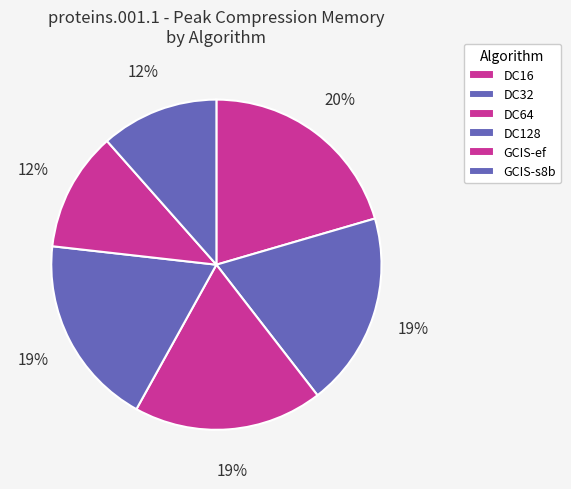

Which slice is the largest?

DC16